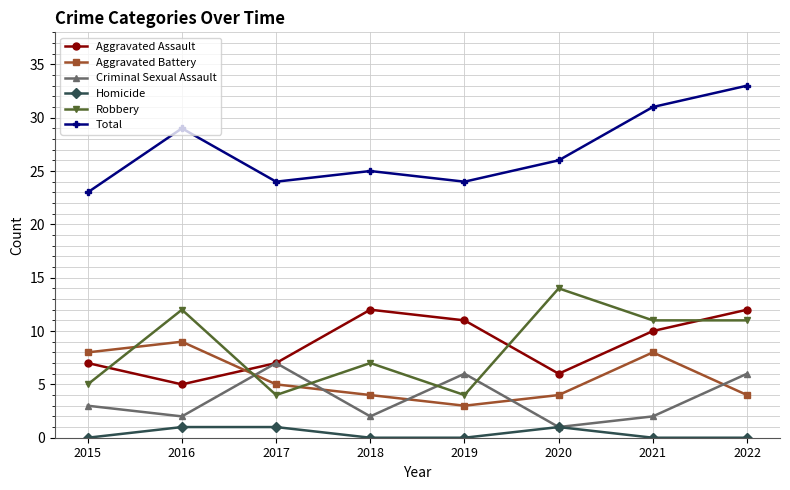

What are all the series names shown in the legend?

Aggravated Assault, Aggravated Battery, Criminal Sexual Assault, Homicide, Robbery, Total